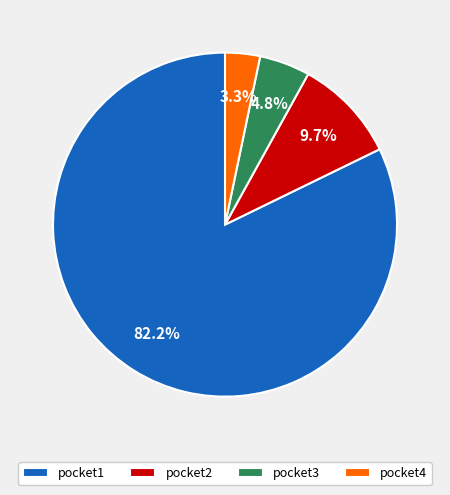

To the nearest percent, what is the combined percentage of pocket1 and pocket2?

92%